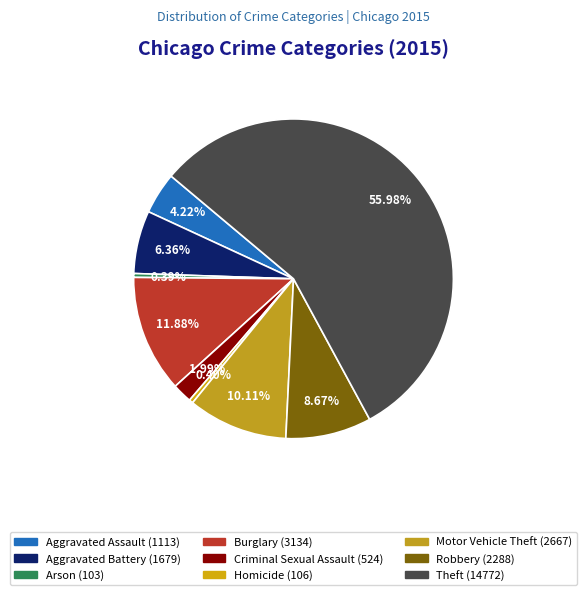

Is it true that Aggravated Assault is 4% of the pie?

True